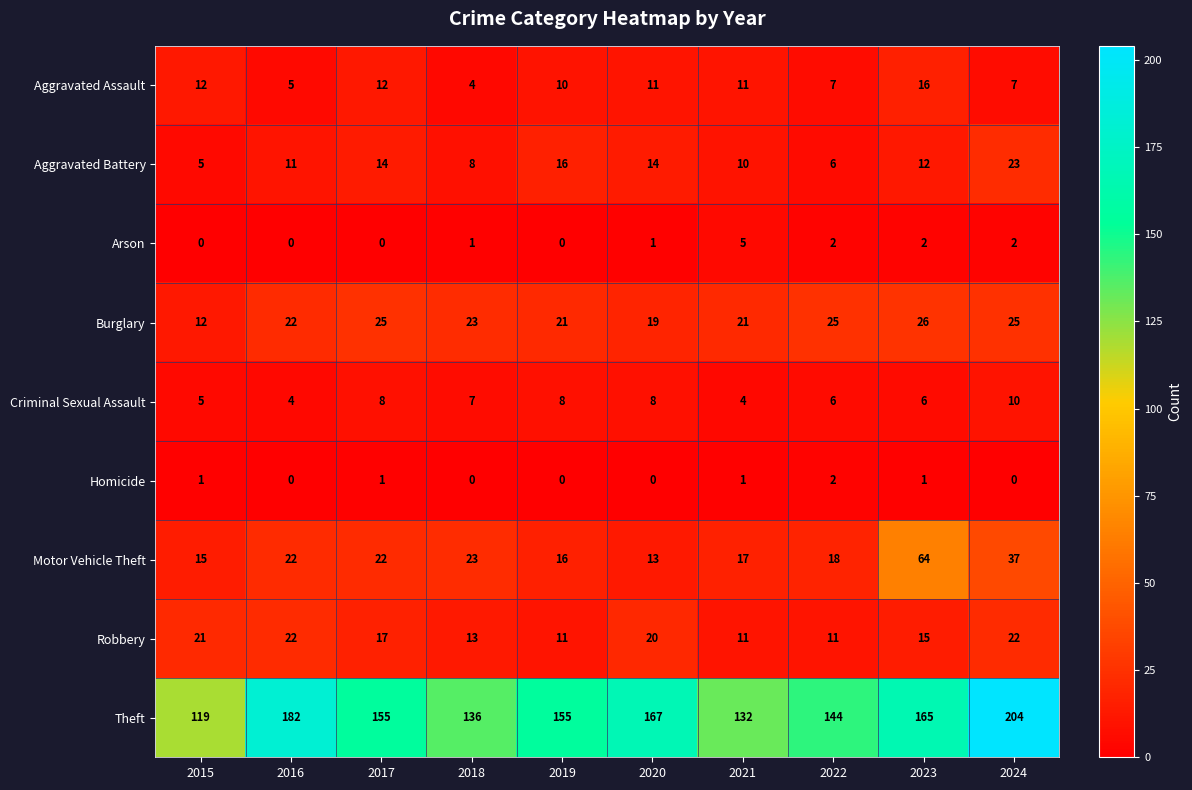

At which label is Burglary closest to 19?

2020